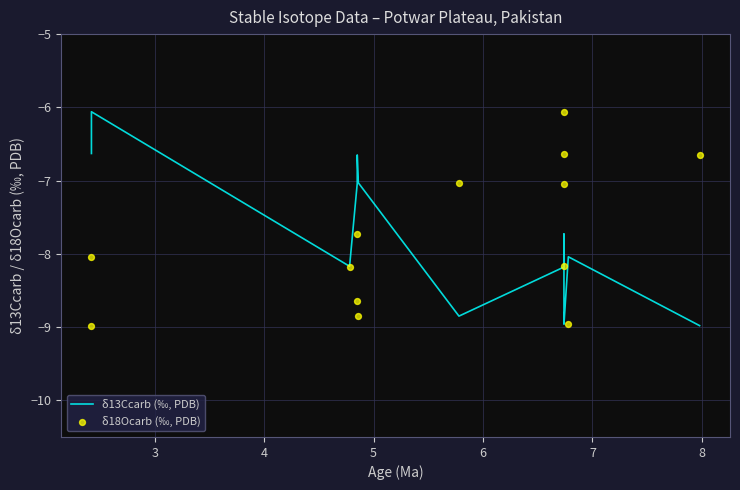

At which category is the sum across all series the highest?

3